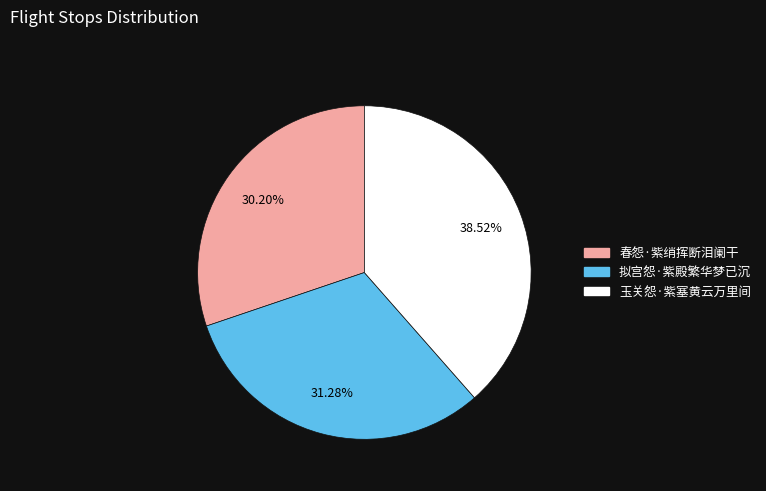

Which category has the biggest portion of the pie?

玉关怨·紫塞黄云万里间